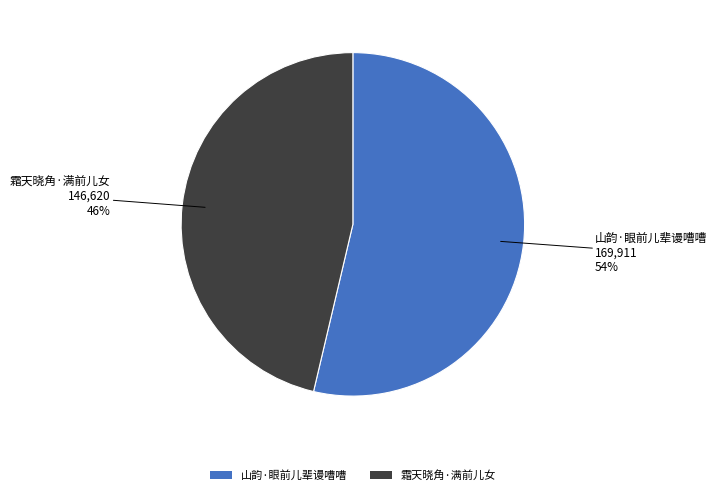

To the nearest percent, what portion does 山韵·眼前儿辈谩嘈嘈 represent?

54%